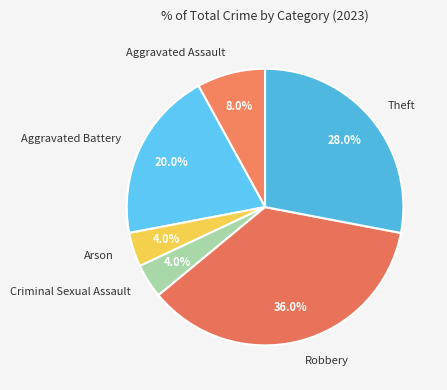

To the nearest percent, what is the average slice percentage?

17%